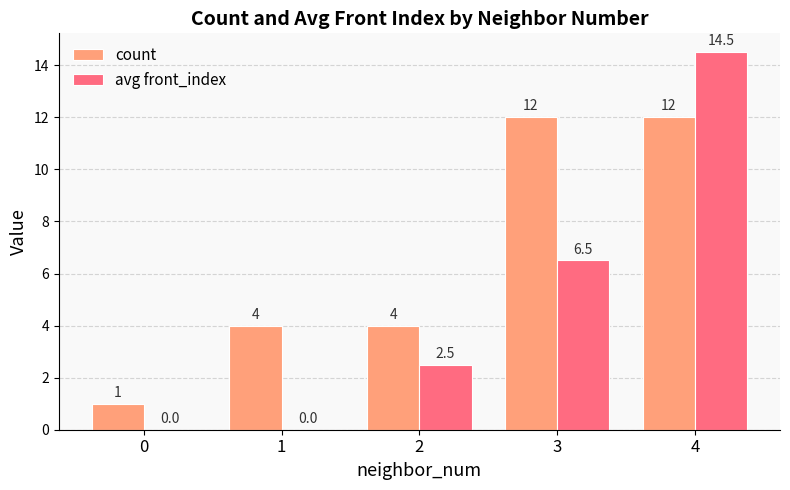

What is the average value of the count series?

6.6